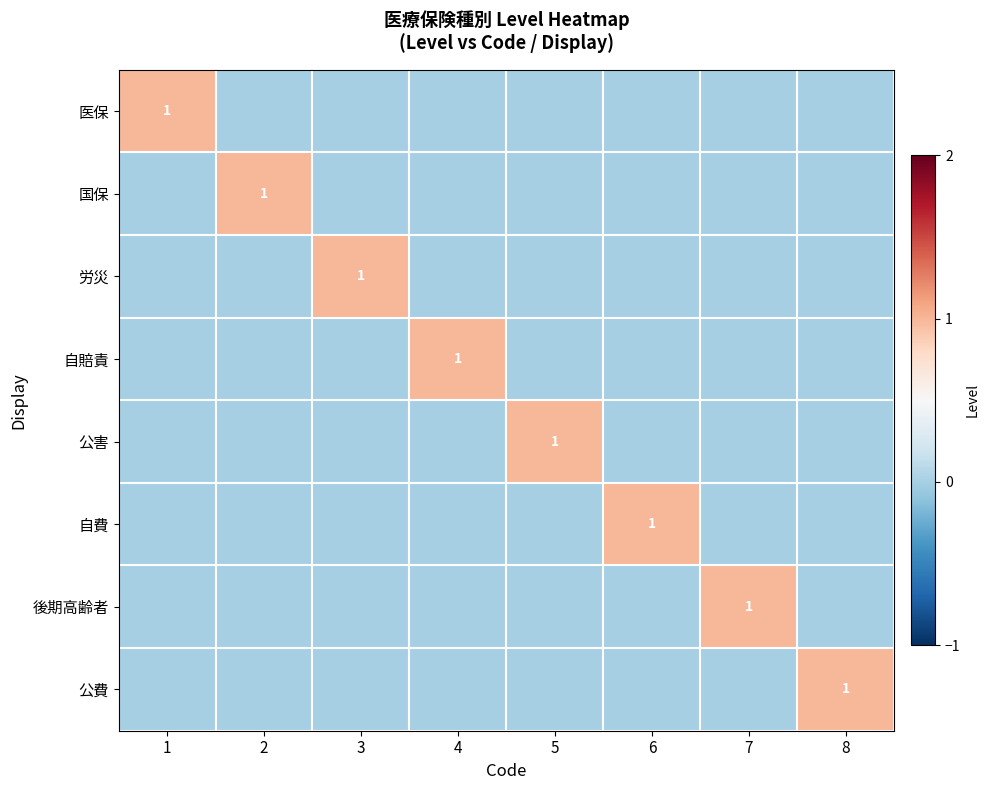

What is the difference between the maximum and minimum values in the 労災 series?

1